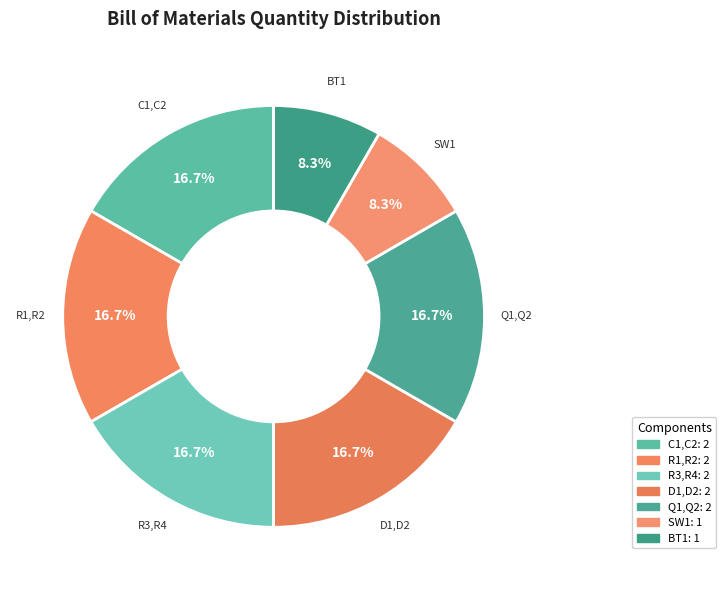

Is there a majority slice in this chart?

No